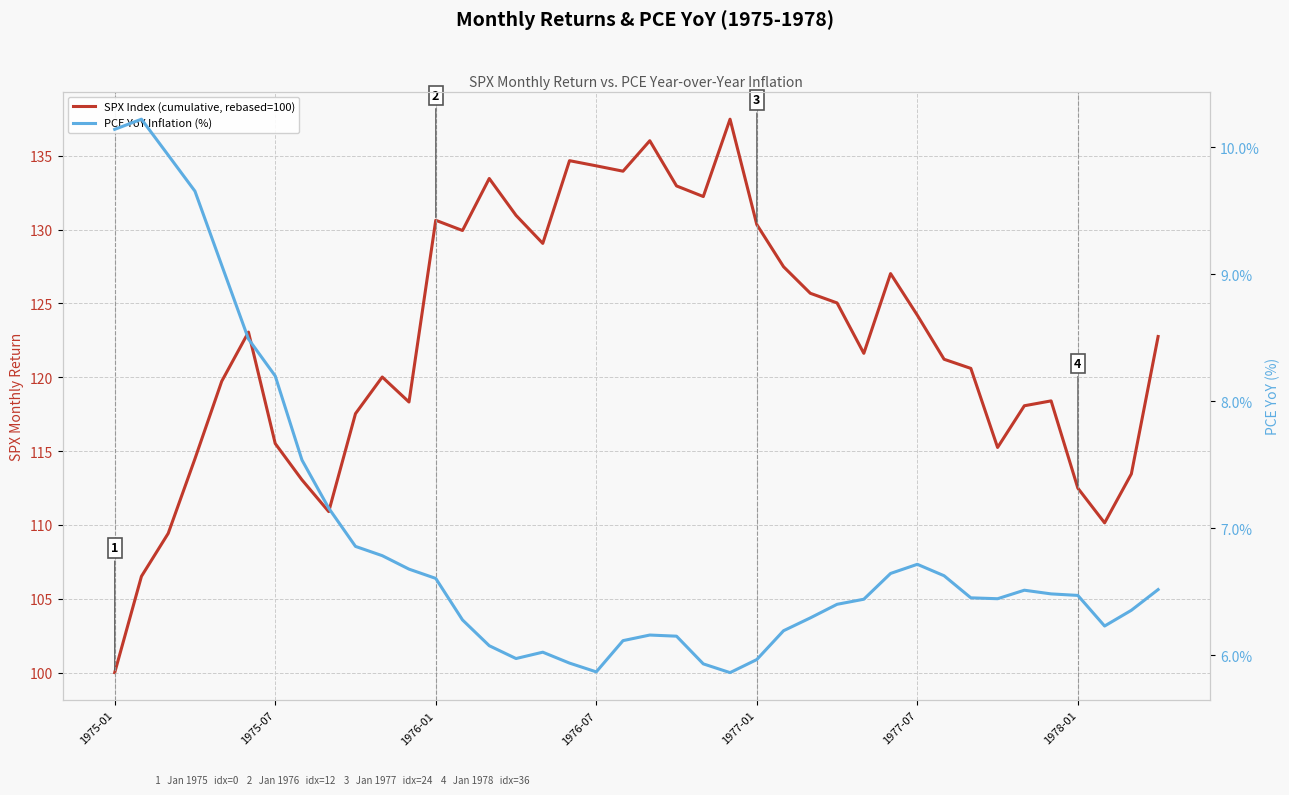

Which category has the lowest value in the SPX Index (cumulative, rebased=100) series?

1975-01